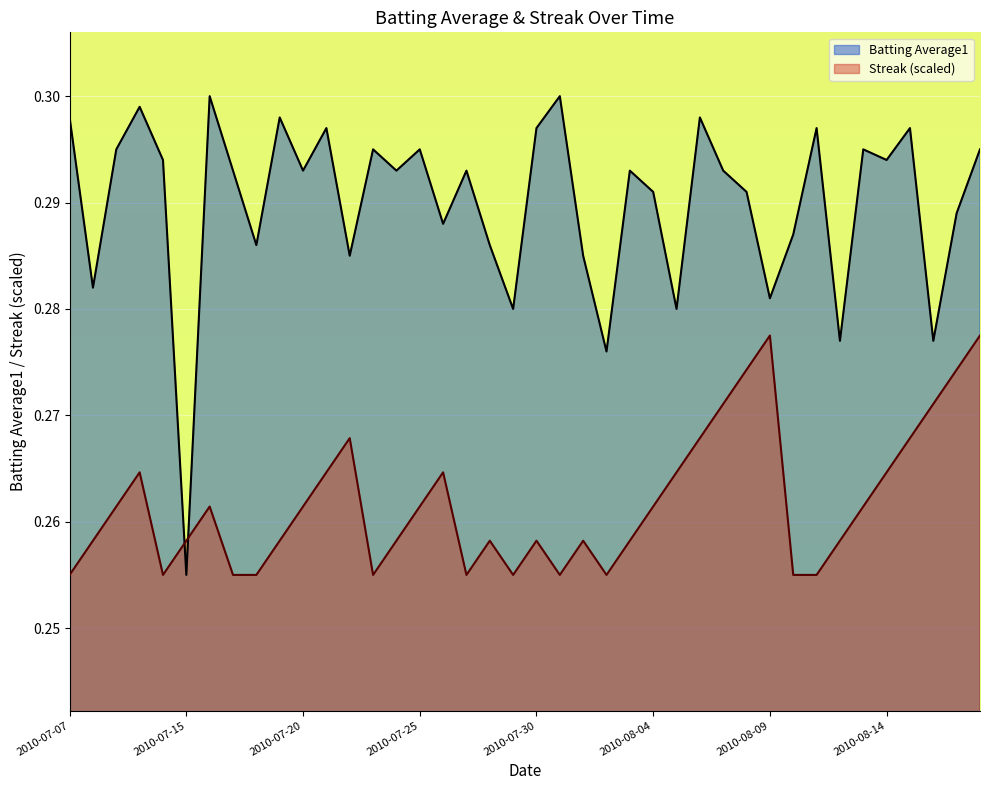

Does the chart display data point markers on the line(s)?

No